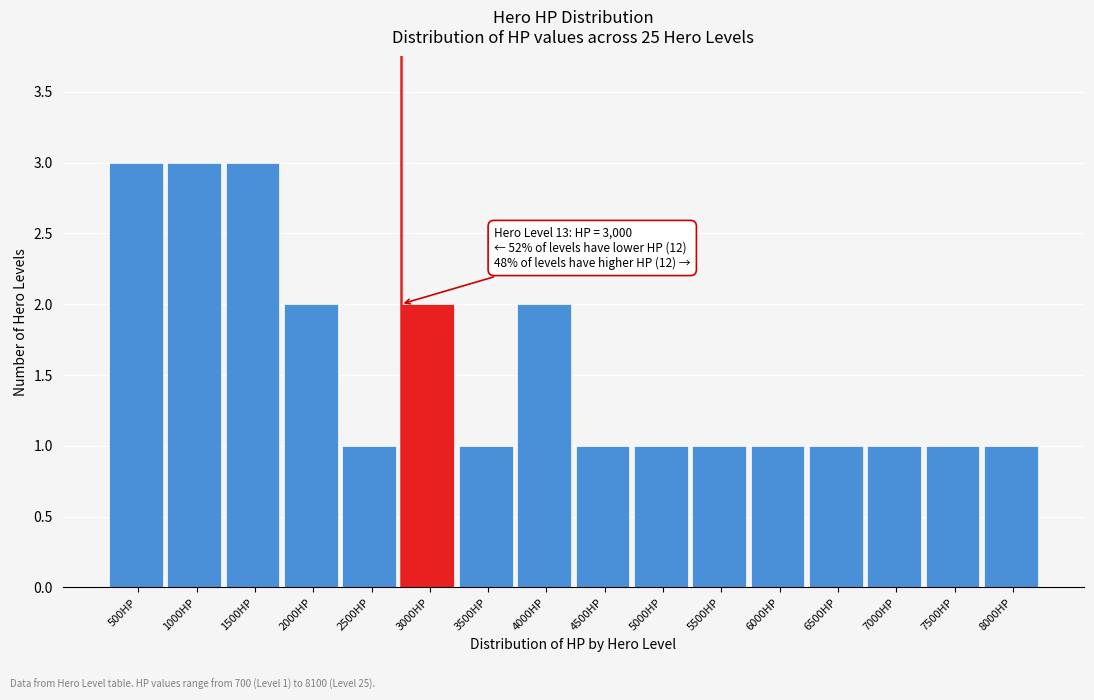

Reading right to left, transcribe all the data shown in this chart.

8000HP=1	7500HP=1	7000HP=1	6500HP=1	6000HP=1	5500HP=1	5000HP=1	4500HP=1	4000HP=2	3500HP=1	3000HP=2	2500HP=1	2000HP=2	1500HP=3	1000HP=3	500HP=3